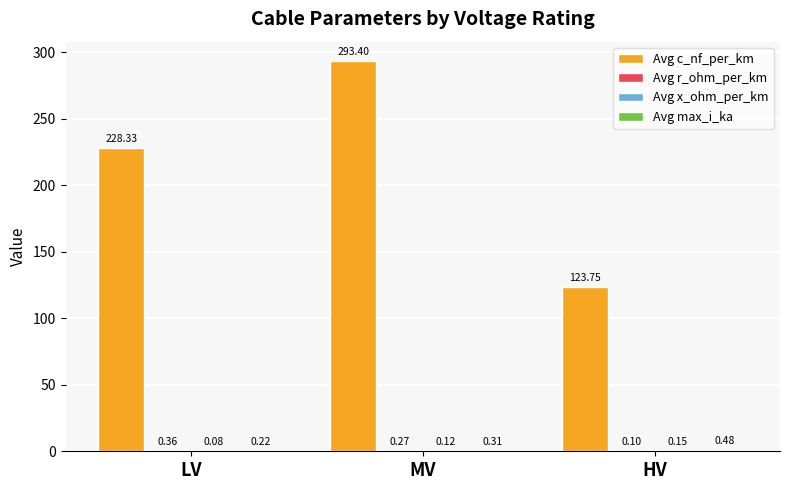

What is the approximate value of Avg c_nf_per_km at MV?

293.4